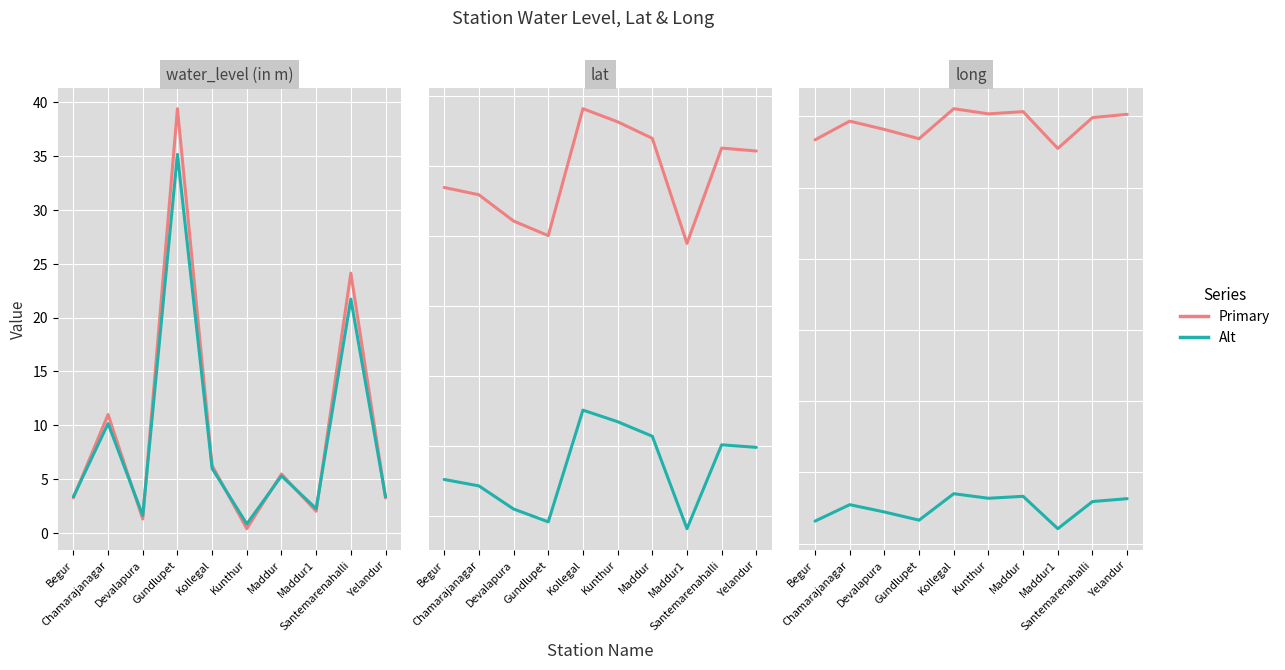

The lat series shows 18.9 at Yelandur. True or false?

False